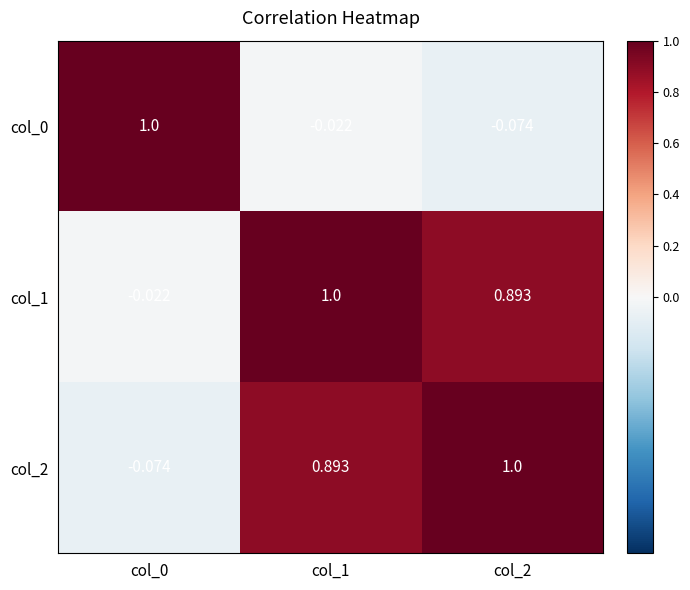

How many series are shown in this chart?

3